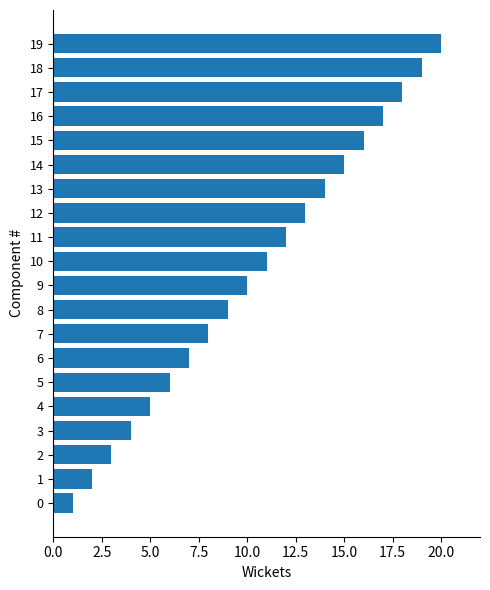

Rank the categories by value from lowest to highest.

0, 1, 2, 3, 4, 5, 6, 7, 8, 9, 10, 11, 12, 13, 14, 15, 16, 17, 18, 19